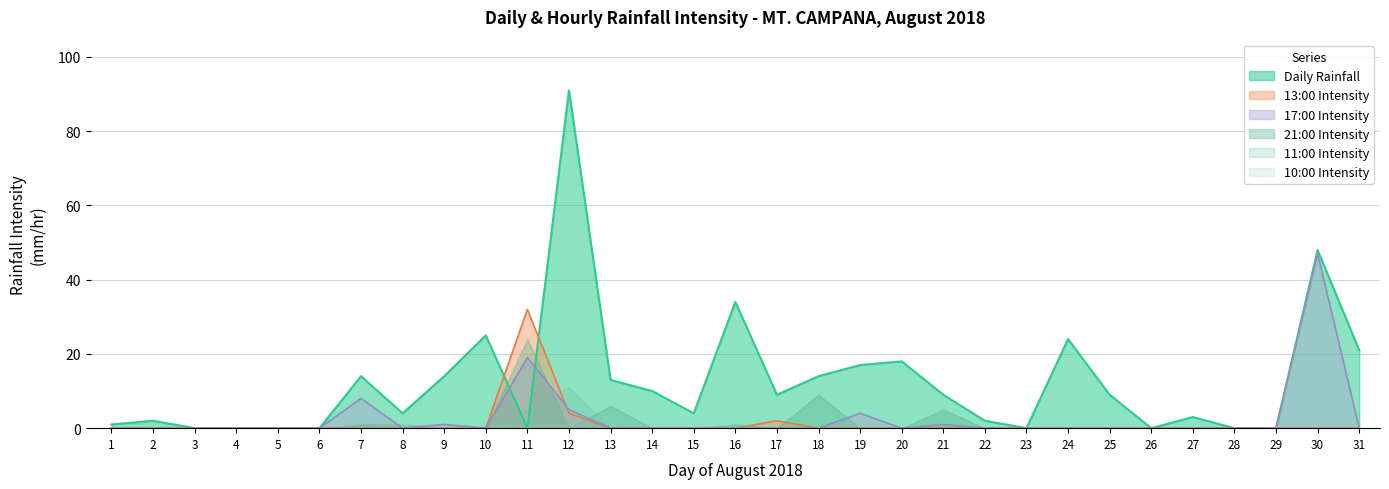

What is the spread (max minus min) of values at 2?

2